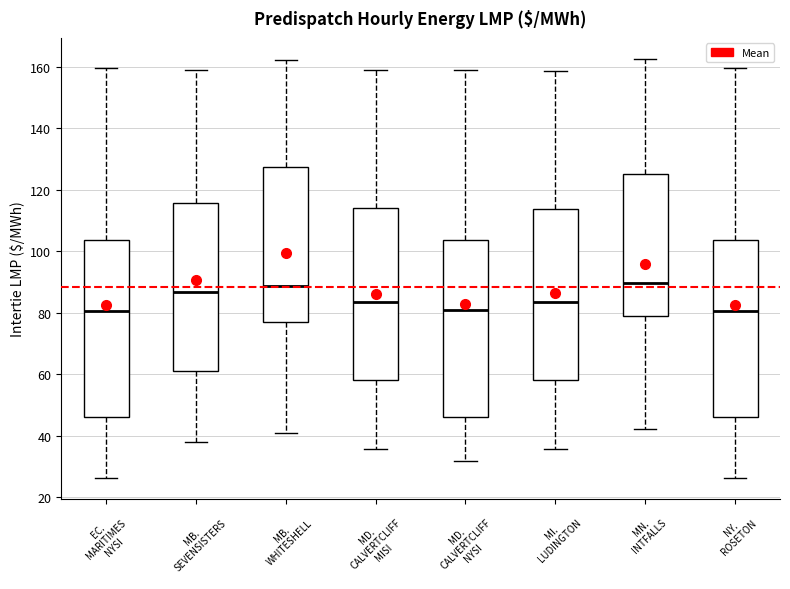

Where is the lower edge of the box for MI. LUDINGTON on the y-axis? The values are not printed on the chart, so give them approximately, as read against the axis.

58